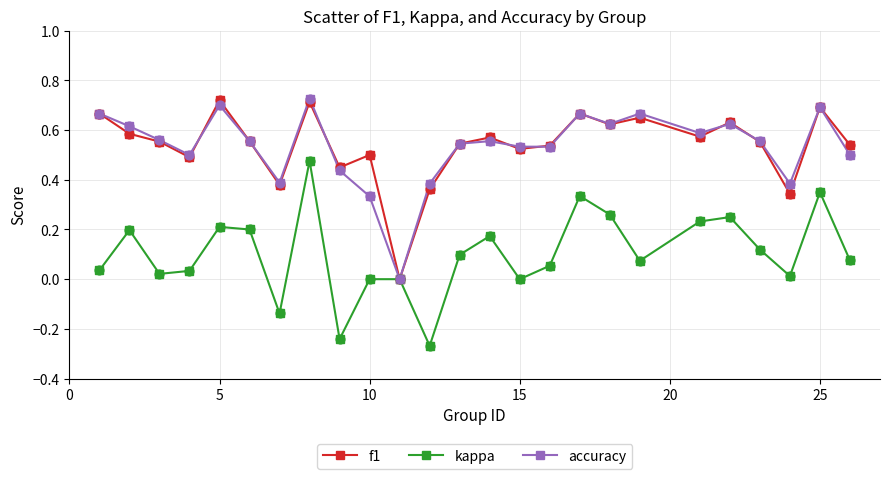

What are all the series names shown in the legend?

f1, kappa, accuracy